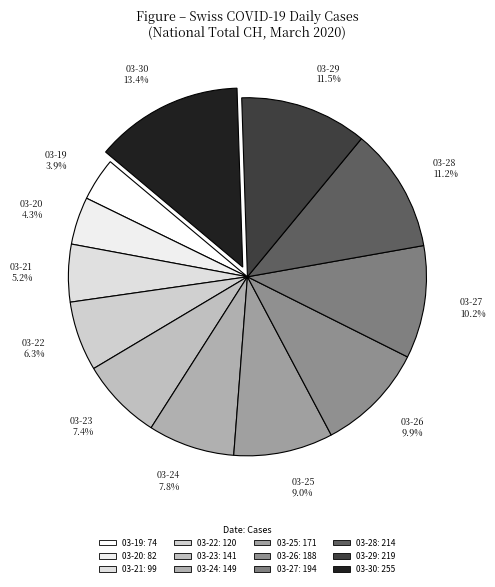

How many slices are in this pie chart?

12